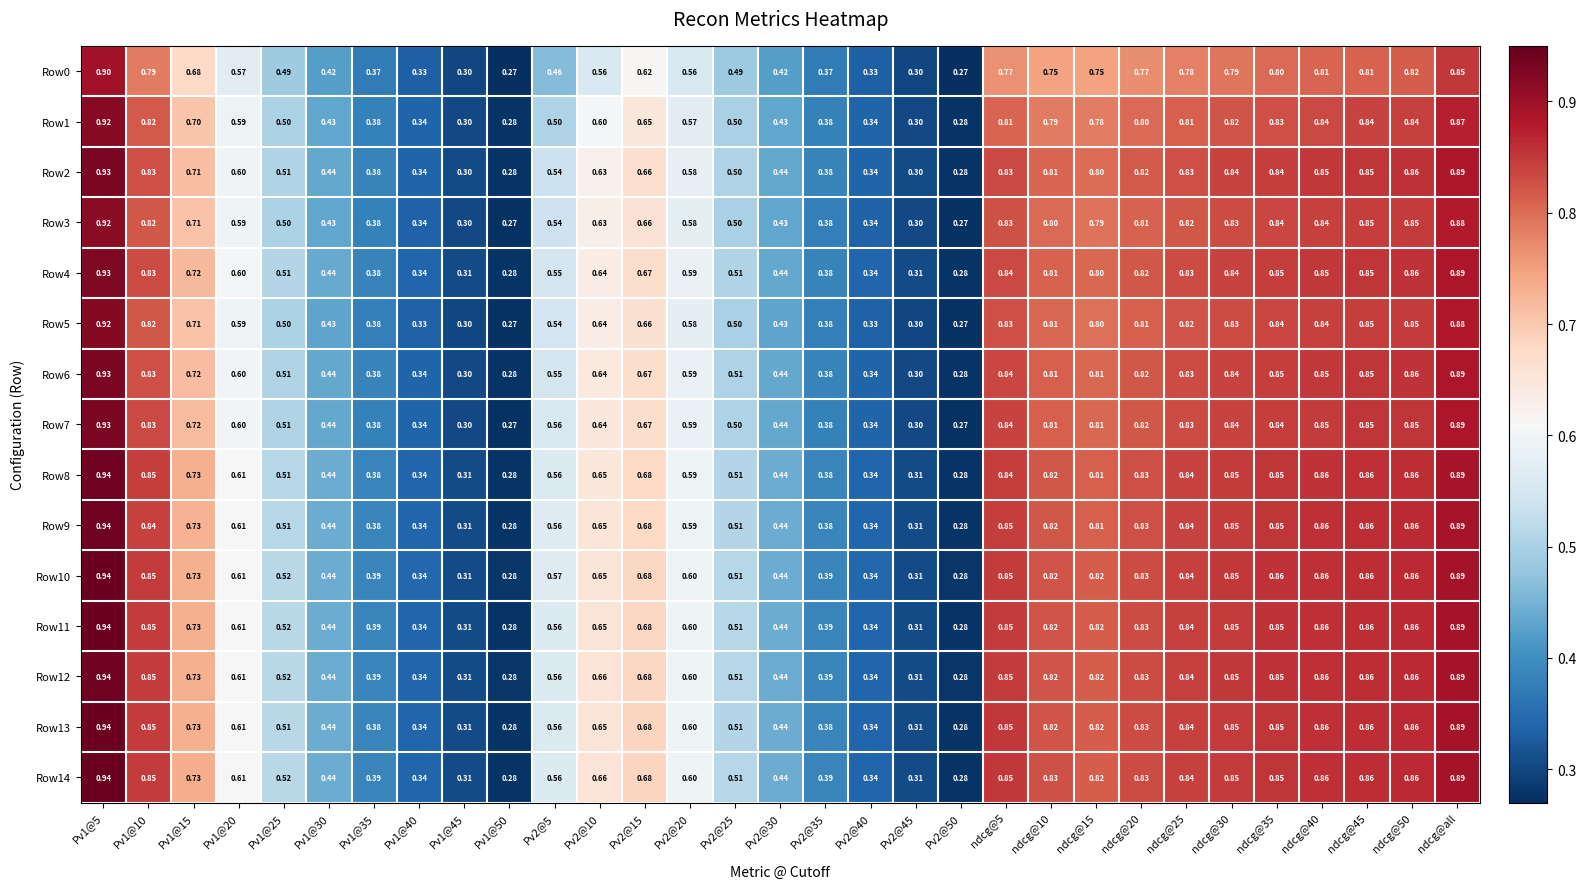

Between Pv1@45 and ndcg@15, which series saw the biggest shift?

Row13